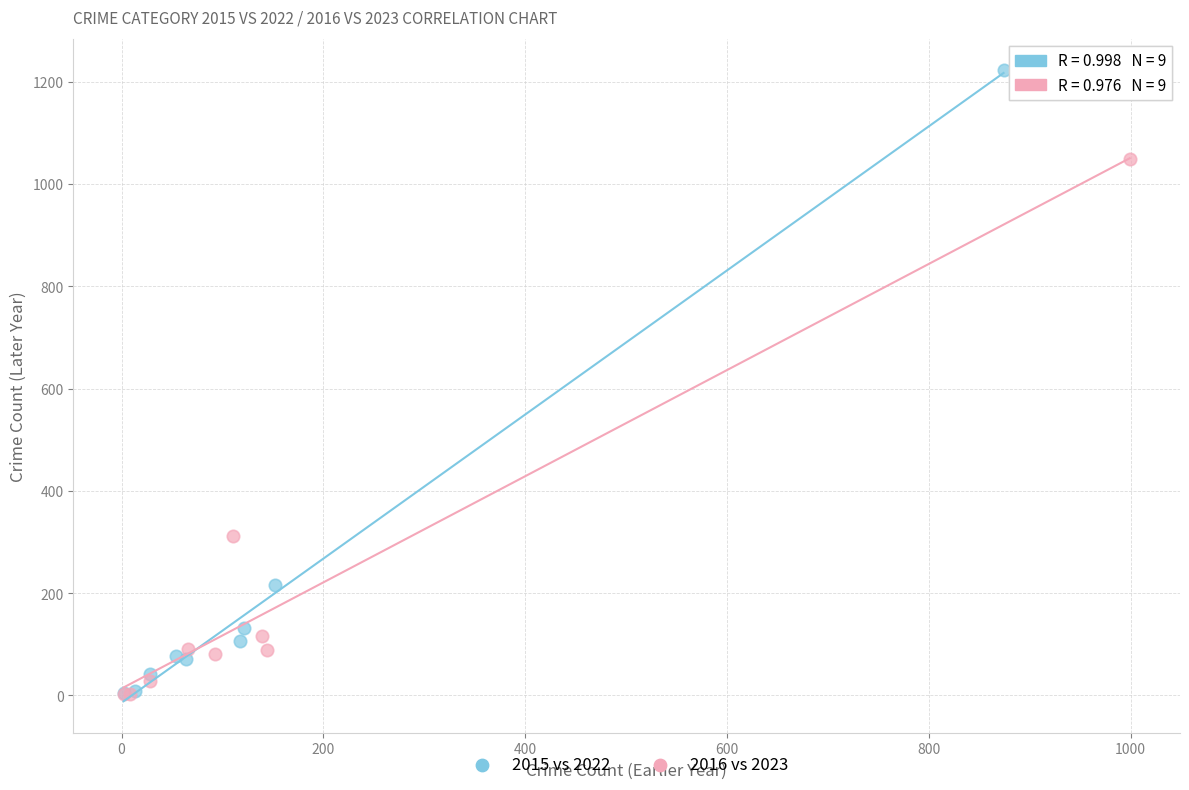

Which series has the largest Y range (max minus min)?

2015 vs 2022